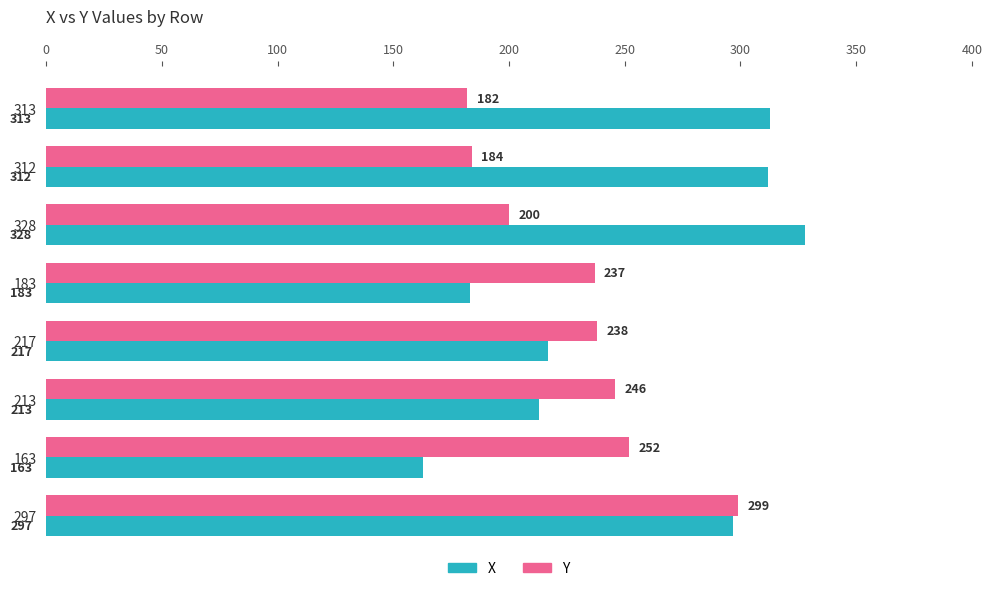

The value of Y at 163 is 410. True or false?

False